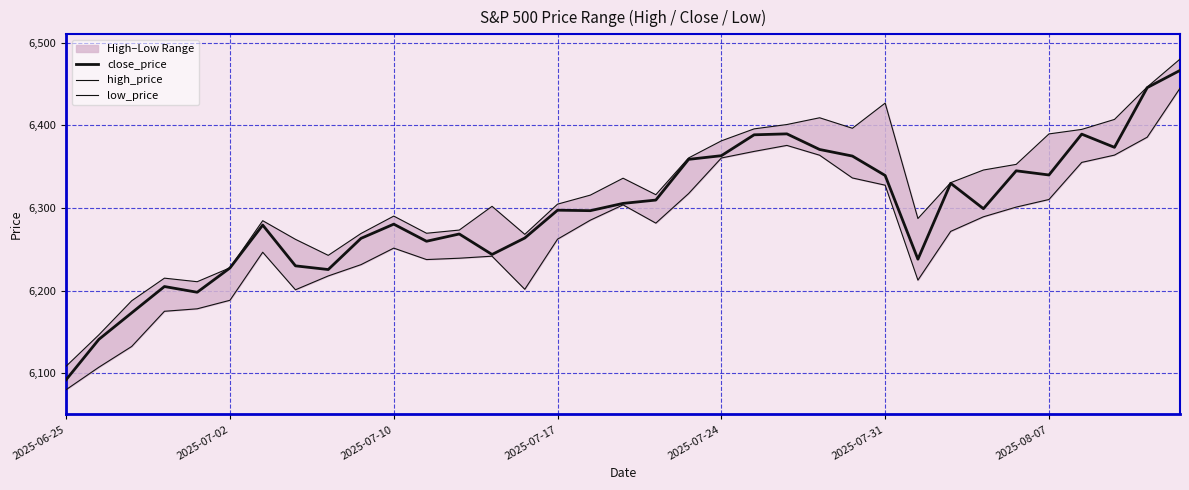

True or false: low_price has more than 2 points higher than both neighbors.

True